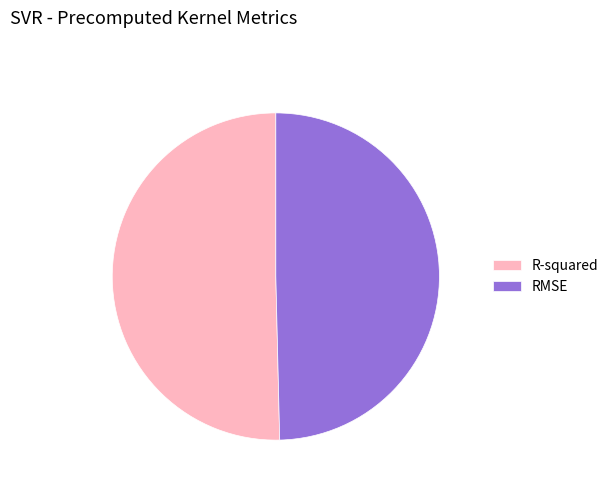

Rank the categories by value from lowest to highest.

RMSE, R-squared